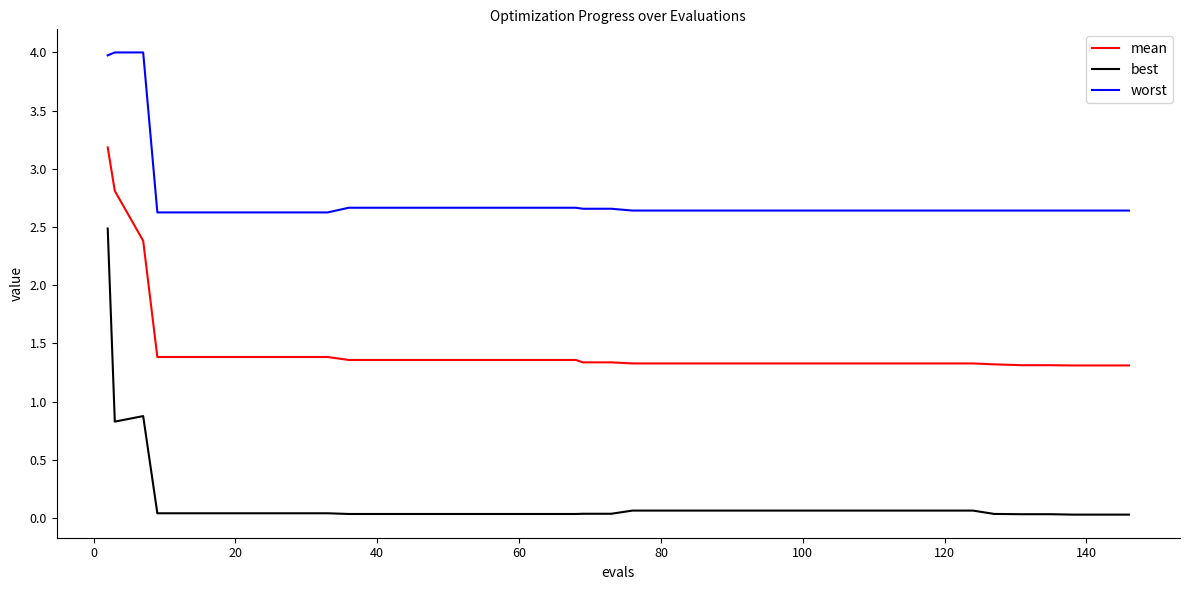

What is the average value of the best series?

0.1